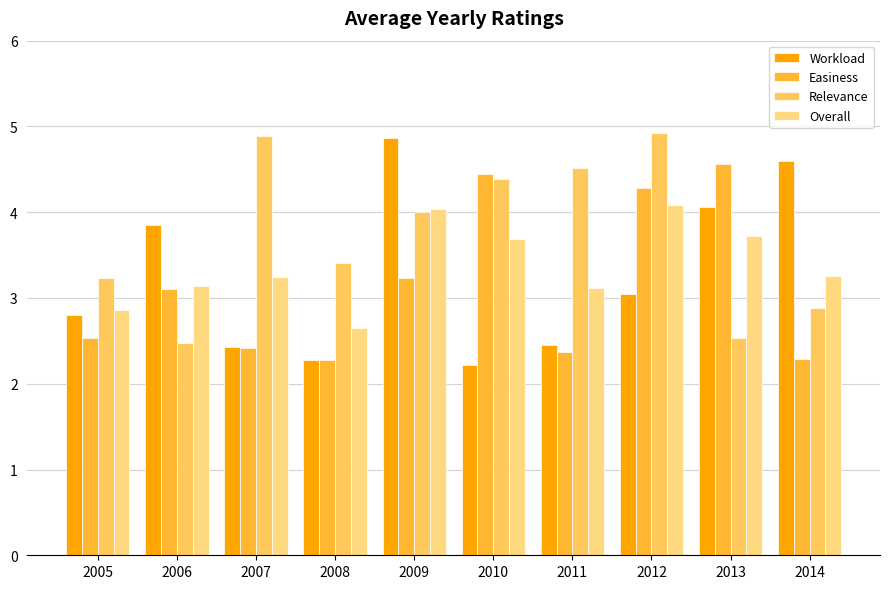

Which series has the largest range (max minus min)?

Workload